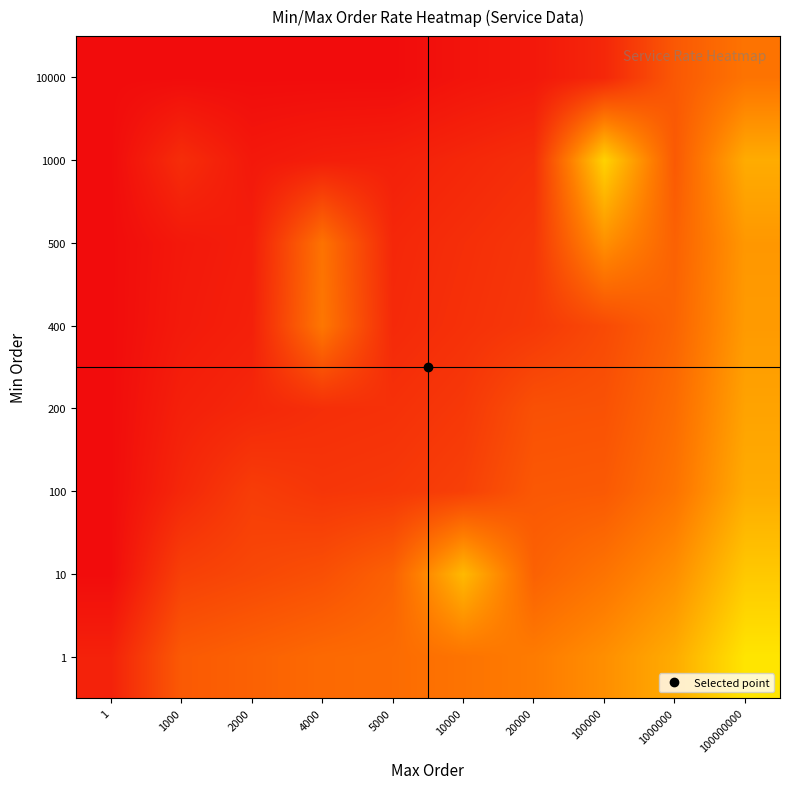

Which label corresponds to the smallest value in the chart?

1